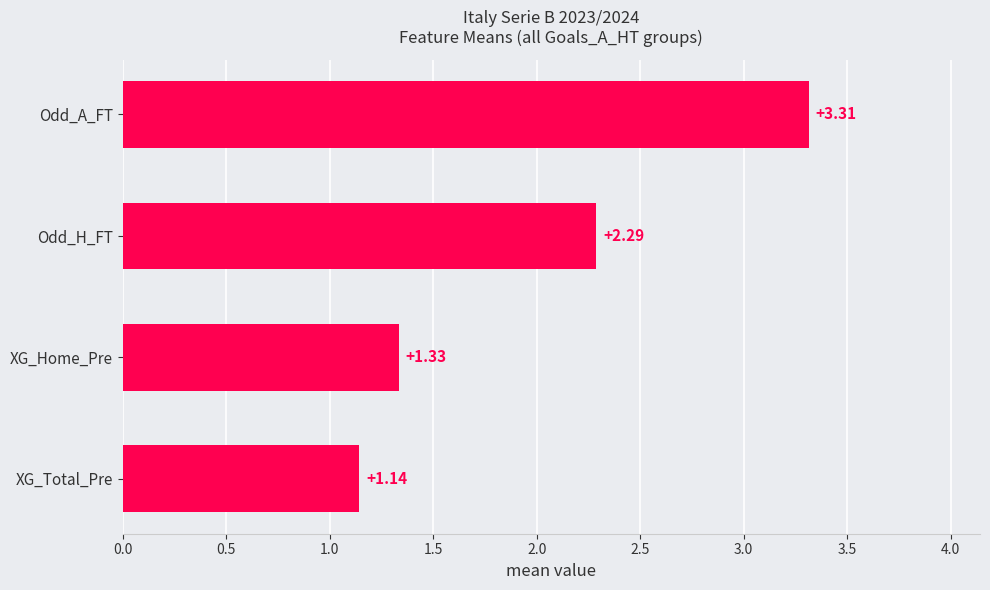

What is the difference between the maximum and minimum values?

2.2